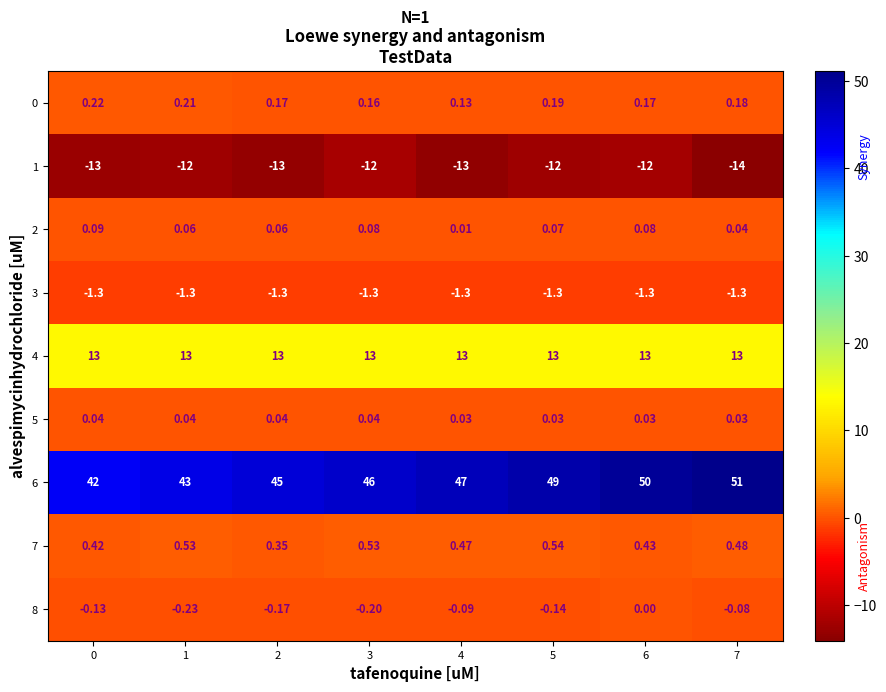

Between 2 and 7, which is larger?

7